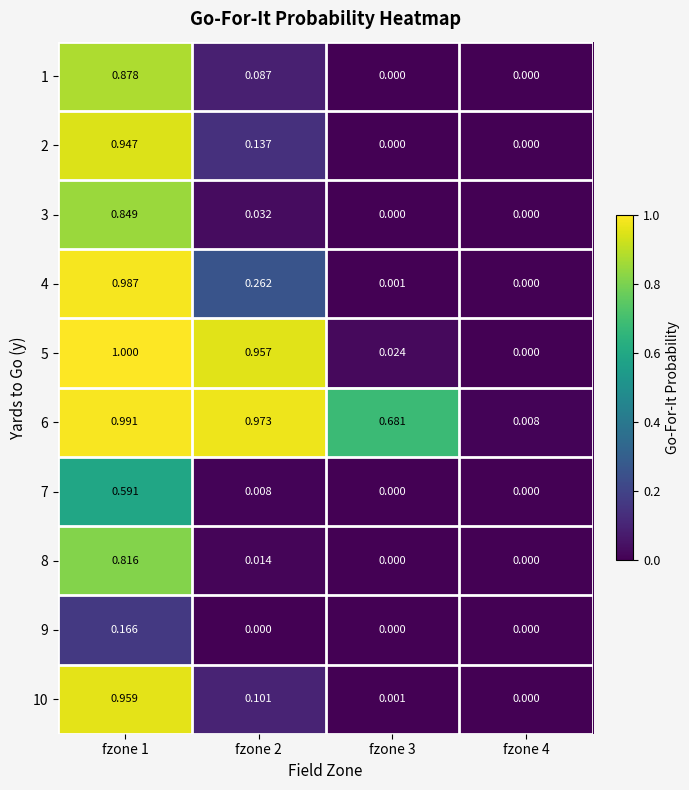

Reading left to right, list all the values displayed in this chart.

1: fzone 1=0.9	fzone 2=0.1	fzone 3=0.0	fzone 4=0.0
2: fzone 1=0.9	fzone 2=0.1	fzone 3=0.0	fzone 4=0.0
3: fzone 1=0.8	fzone 2=0.0	fzone 3=0.0	fzone 4=0.0
4: fzone 1=1.0	fzone 2=0.3	fzone 3=0.0	fzone 4=0.0
5: fzone 1=1.0	fzone 2=1.0	fzone 3=0.0	fzone 4=0.0
6: fzone 1=1.0	fzone 2=1.0	fzone 3=0.7	fzone 4=0.0
7: fzone 1=0.6	fzone 2=0.0	fzone 3=0.0	fzone 4=0.0
8: fzone 1=0.8	fzone 2=0.0	fzone 3=0.0	fzone 4=0.0
9: fzone 1=0.2	fzone 2=0.0	fzone 3=0.0	fzone 4=0.0
10: fzone 1=1.0	fzone 2=0.1	fzone 3=0.0	fzone 4=0.0